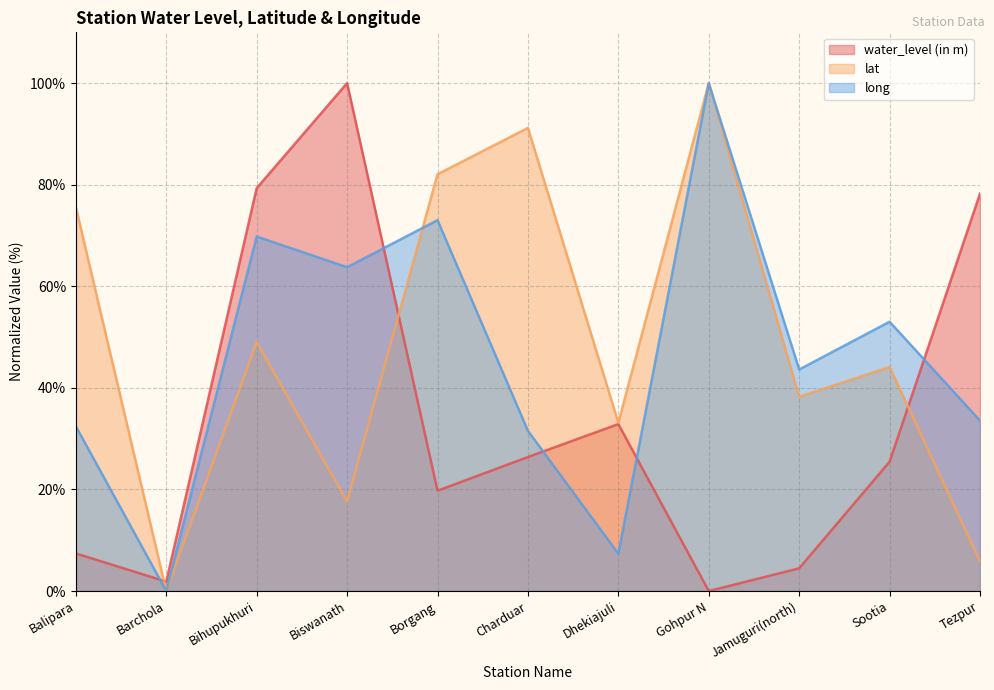

Which series has the largest total across all categories?

lat